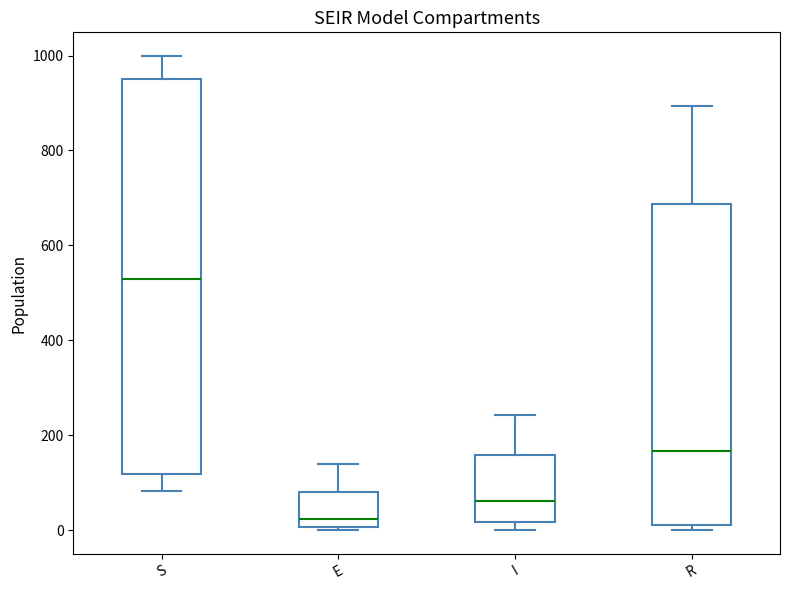

Reading left to right, read every box against the y-axis: the position of its median line, the range the box covers, and the ends of its whiskers. The values are not printed on the chart, so give them approximately, as read against the axis.

S: median 520, box 120 to 960, whiskers 80 to 1000
E: median 20, box 0 to 80, whiskers 0 to 140
I: median 60, box 20 to 160, whiskers 0 to 240
R: median 160, box 20 to 680, whiskers 0 to 900